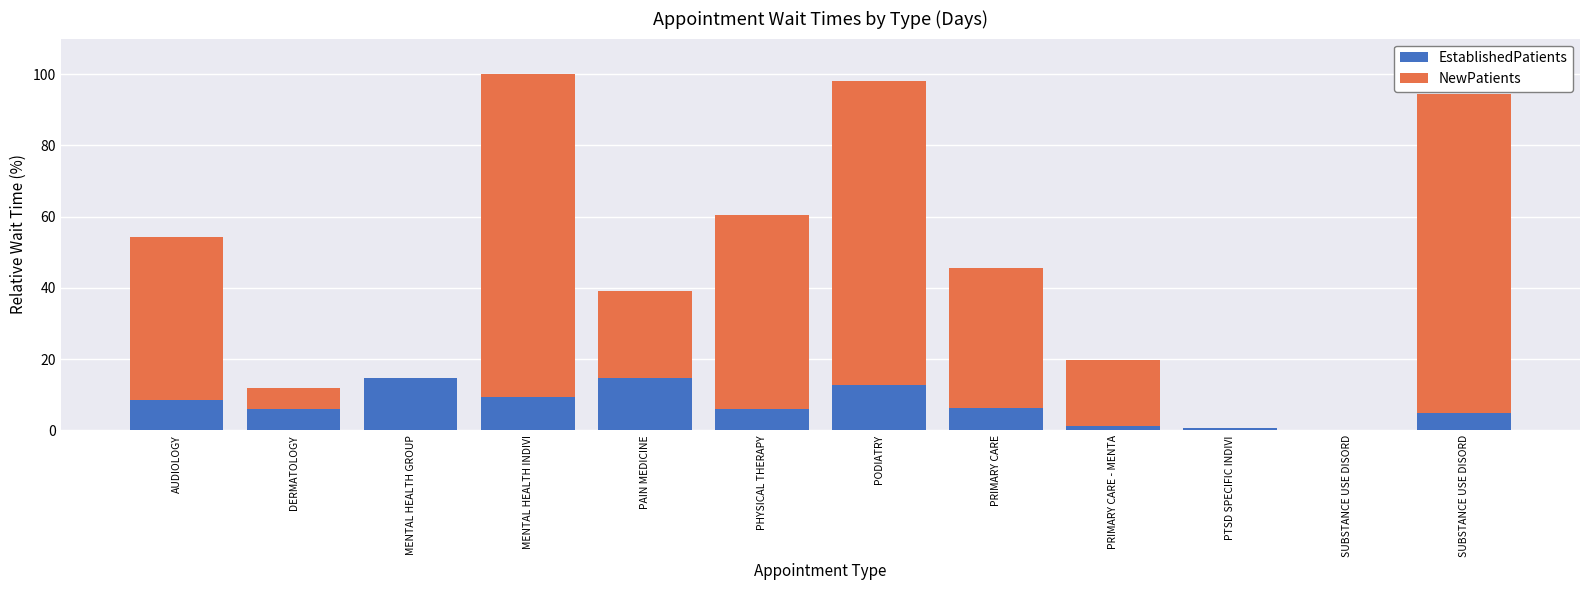

What are all the series names shown in the legend?

EstablishedPatients, NewPatients